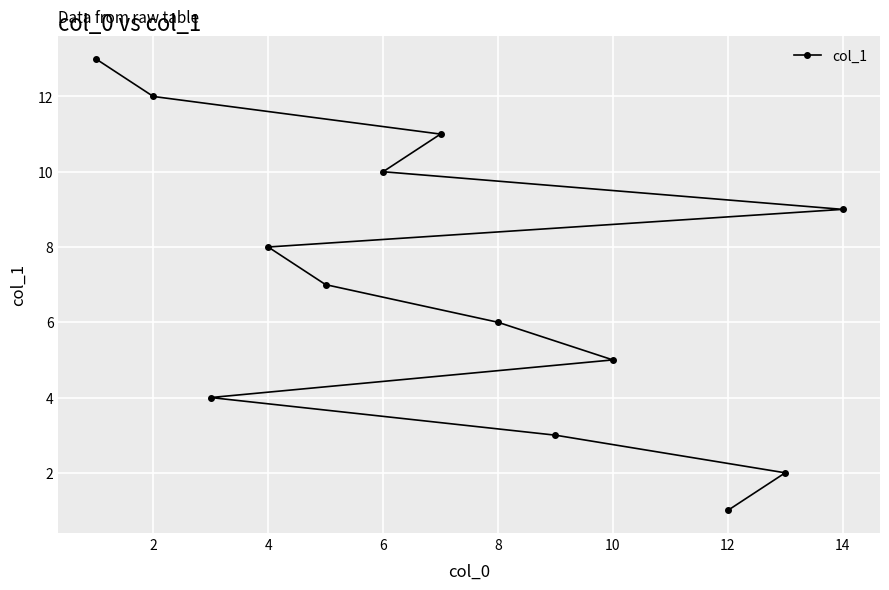

True or false: the data shows 10 at 6.

True